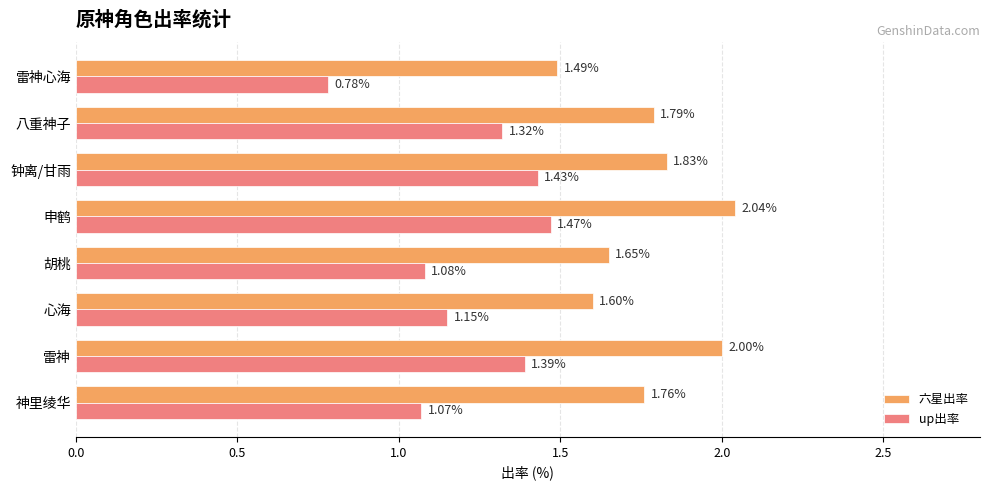

Count the up出率 values in the range 1 to 2.

7